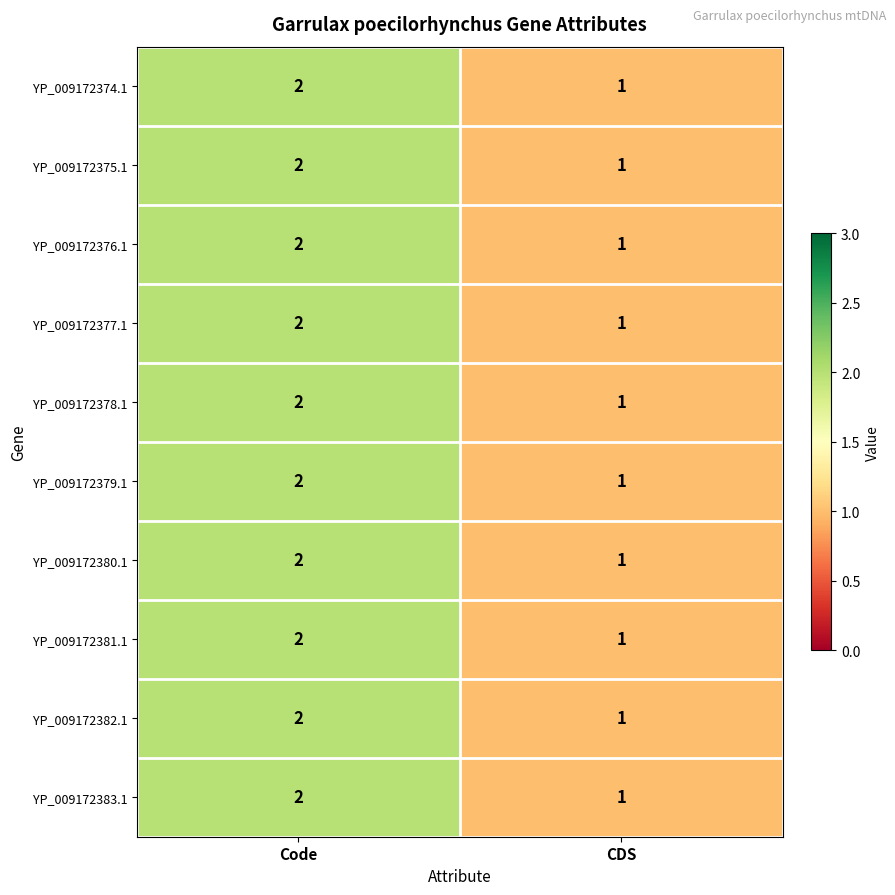

How many values in the YP_009172377.1 series are below 2?

1